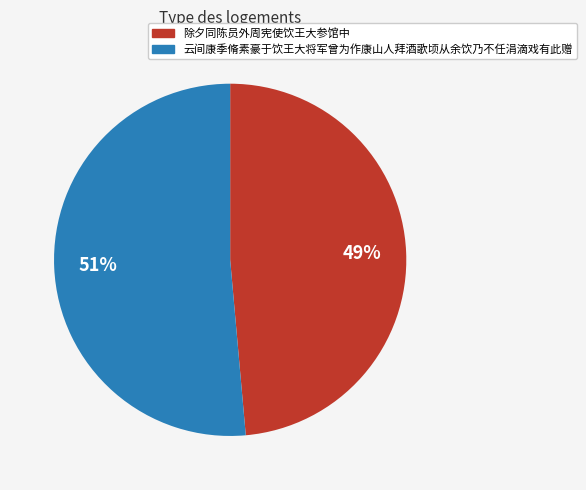

Count the number of slices in the pie.

2